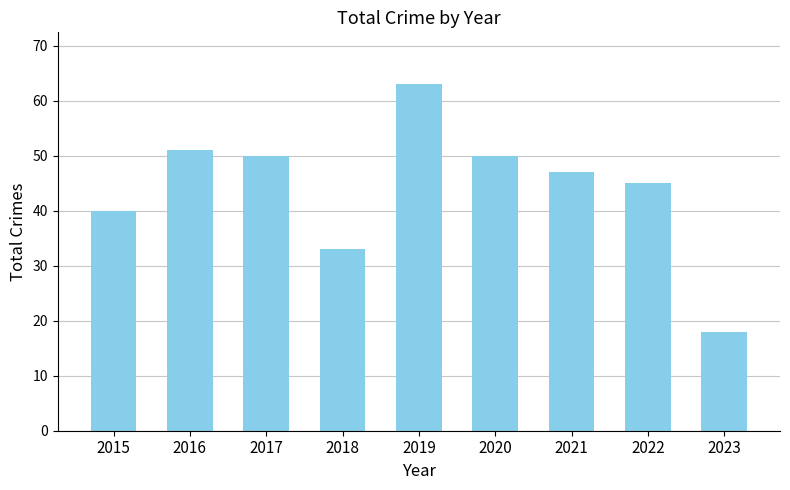

The chart shows a value of 50 at 2020. True or false?

True